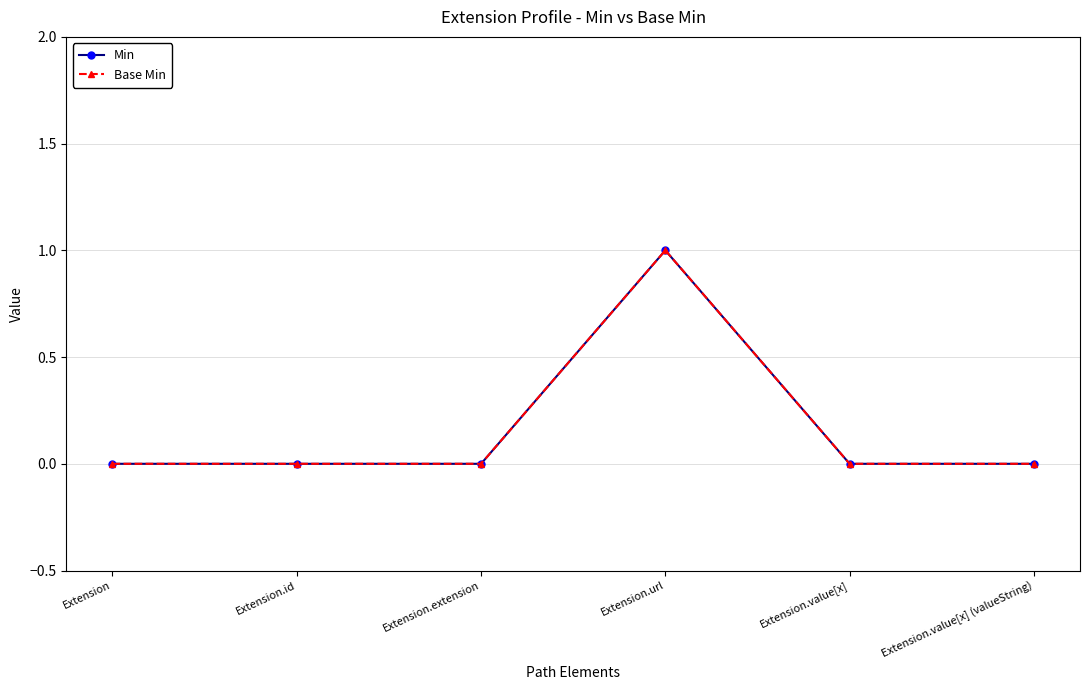

Does the chart have visible grid lines?

Yes